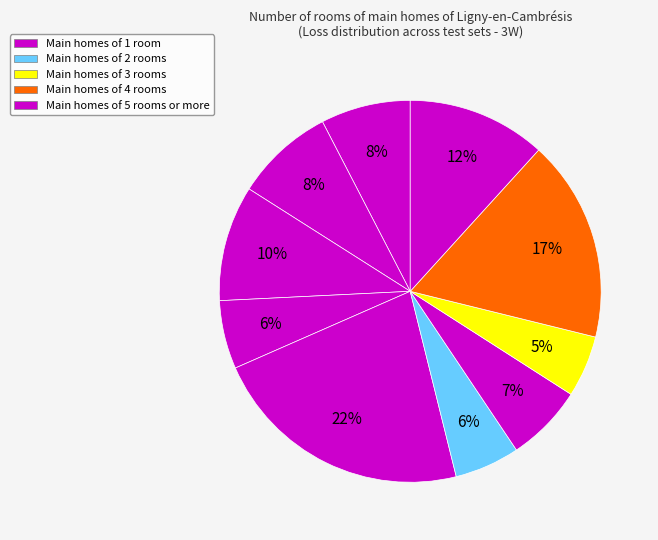

How many segments does this pie chart have?

10